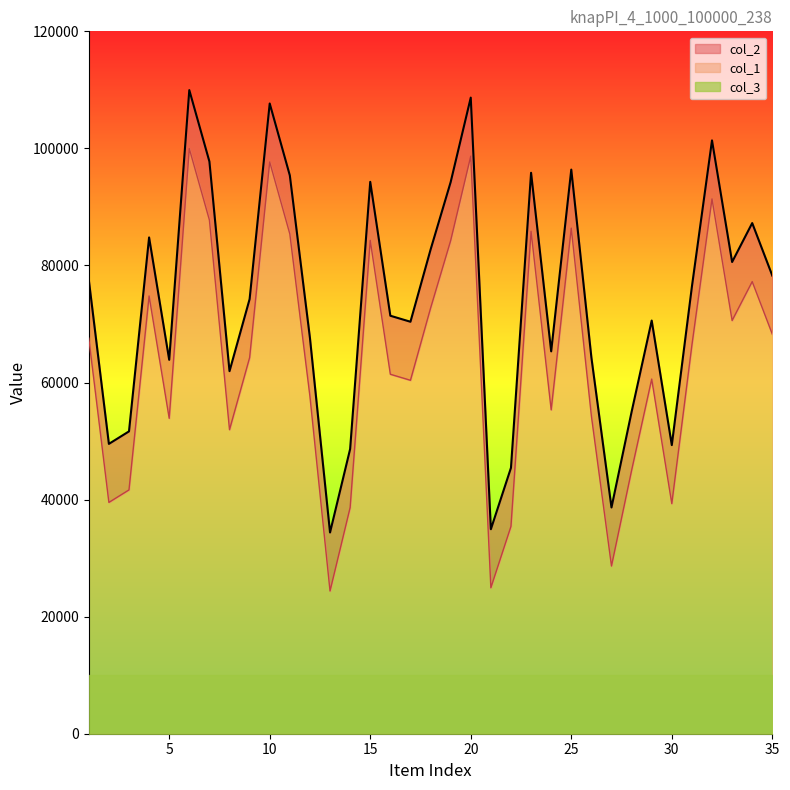

The col_2 series shows 56322 at 3. True or false?

False